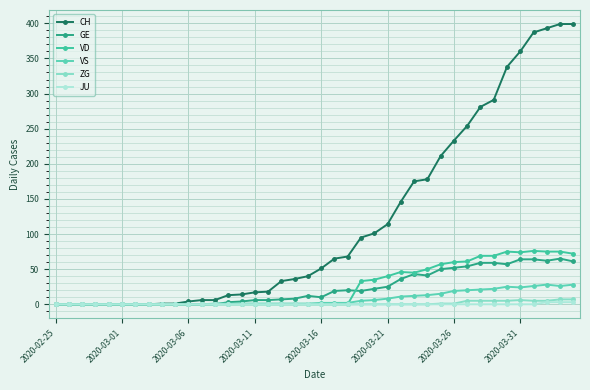

Where does the VS series first go above 2?

23